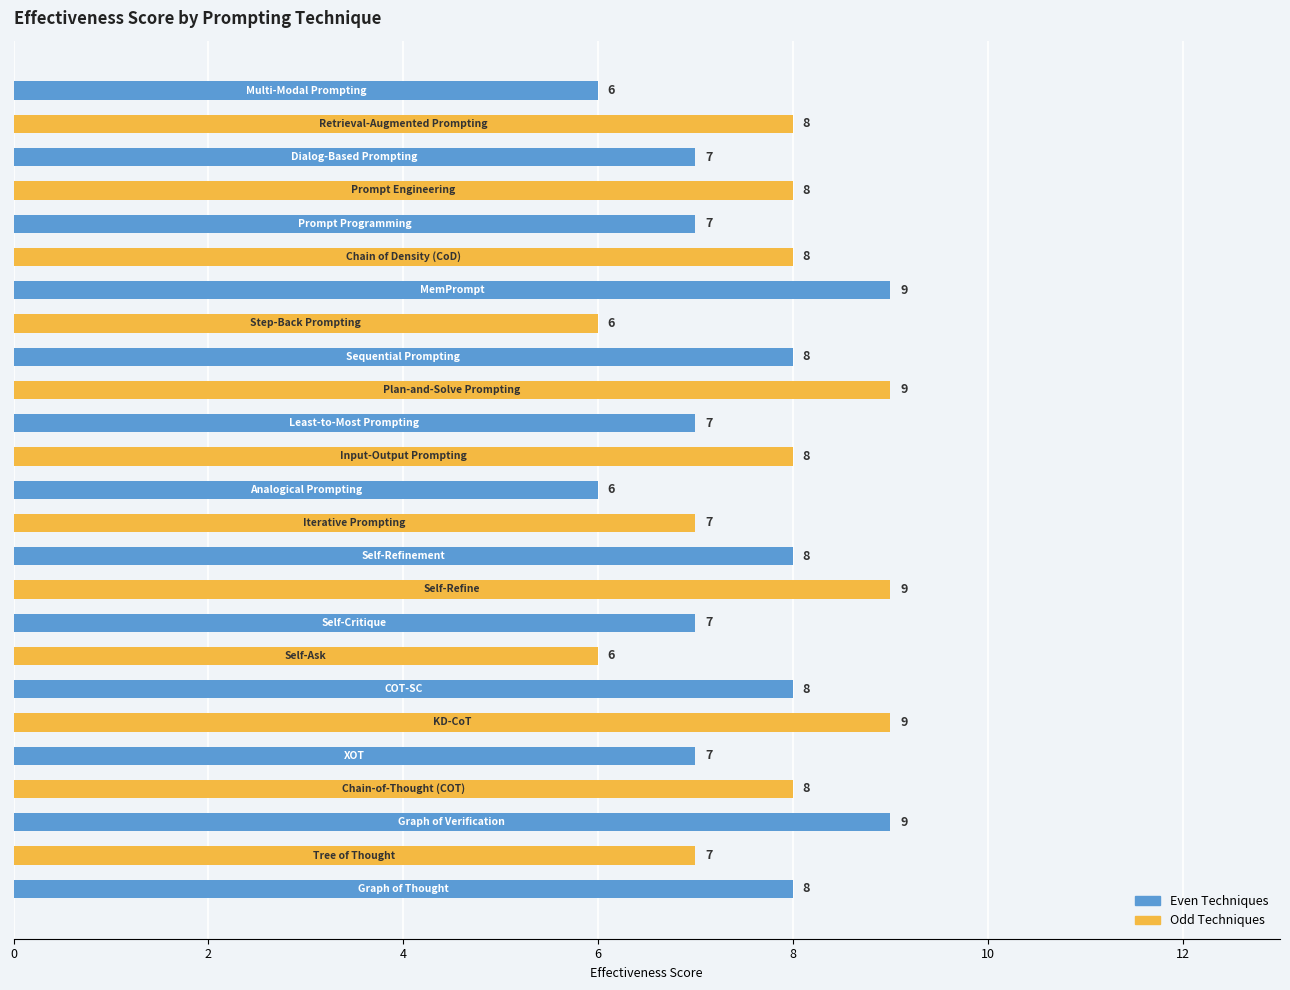

How many values are between 7 and 8?

16